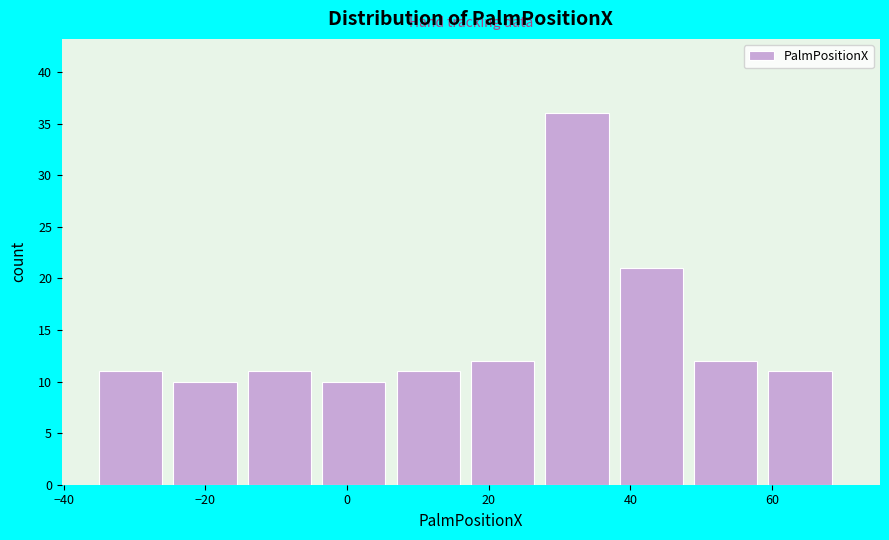

Which range on the x-axis has the tallest bar?

28.0 to 38.5